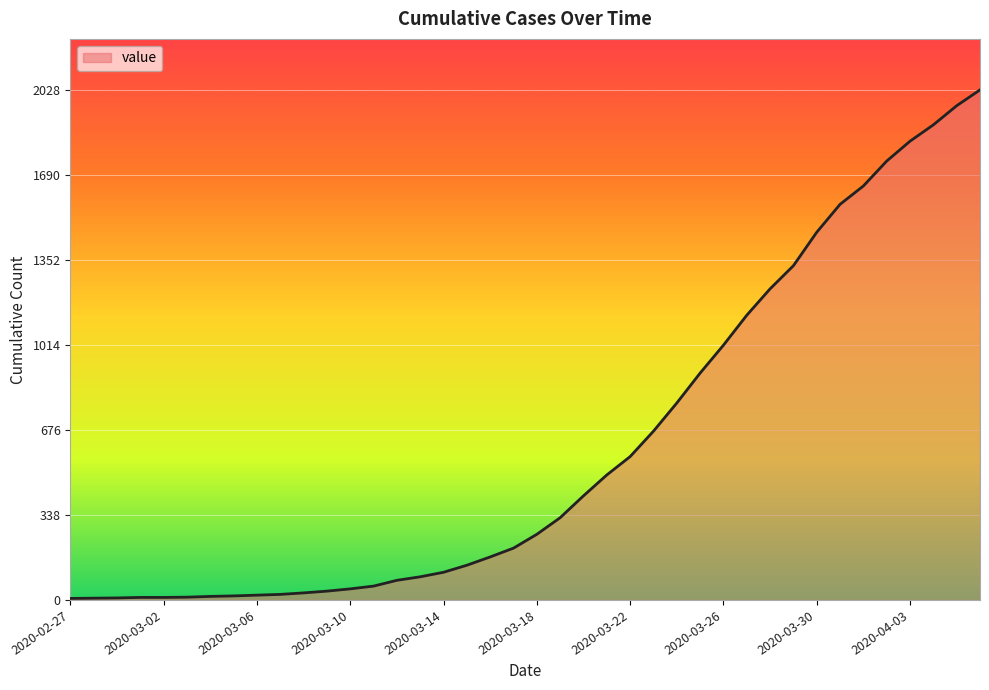

Does the chart display data point markers on the line(s)?

No